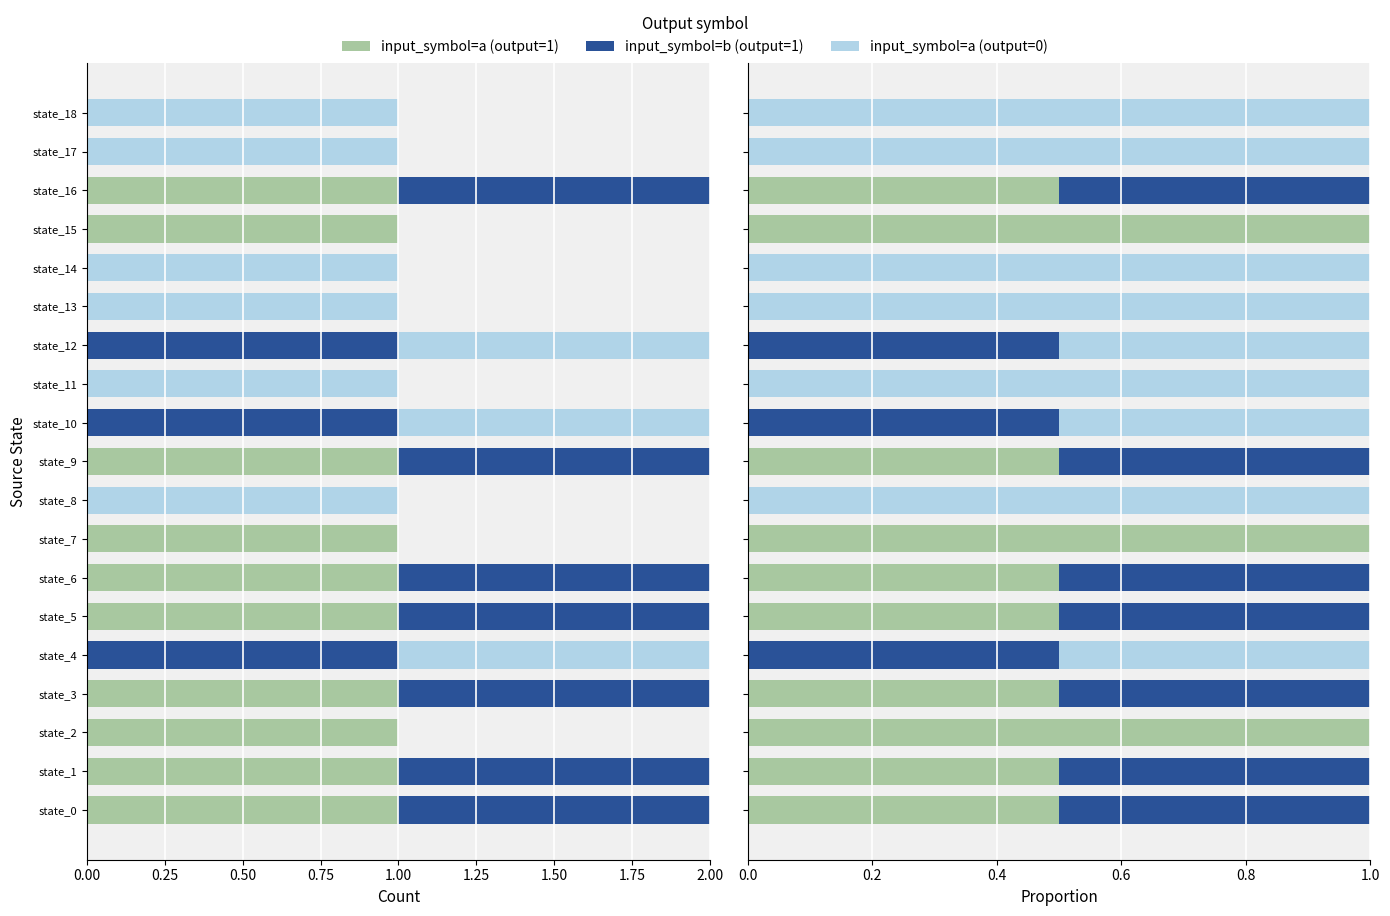

Count the number of categories in the chart.

19